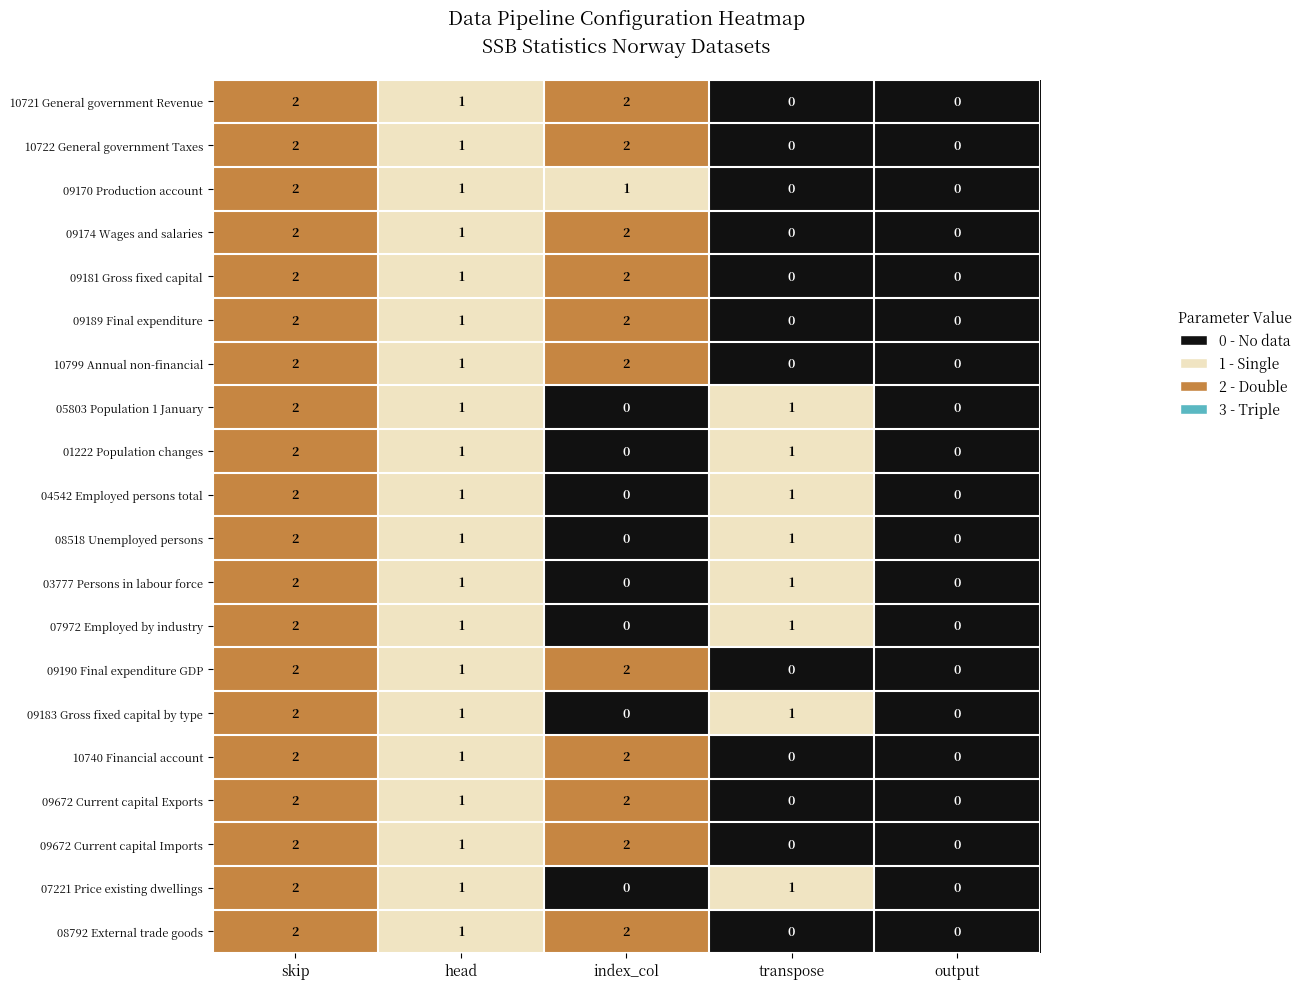

Where is 10799 Annual non-financial nearest to the value 1?

head